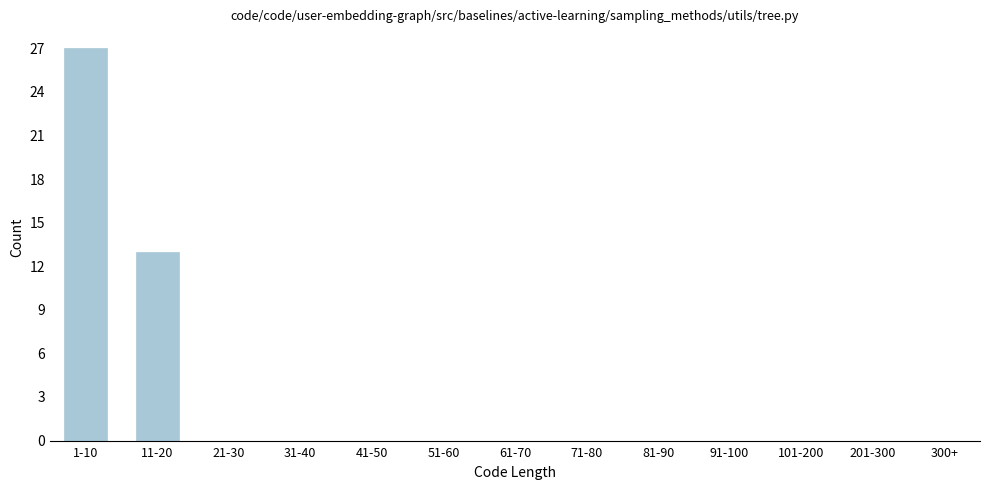

Reading left to right, list all the values displayed in this chart.

1-10=27	11-20=13	21-30=0	31-40=0	41-50=0	51-60=0	61-70=0	71-80=0	81-90=0	91-100=0	101-200=0	201-300=0	300+=0